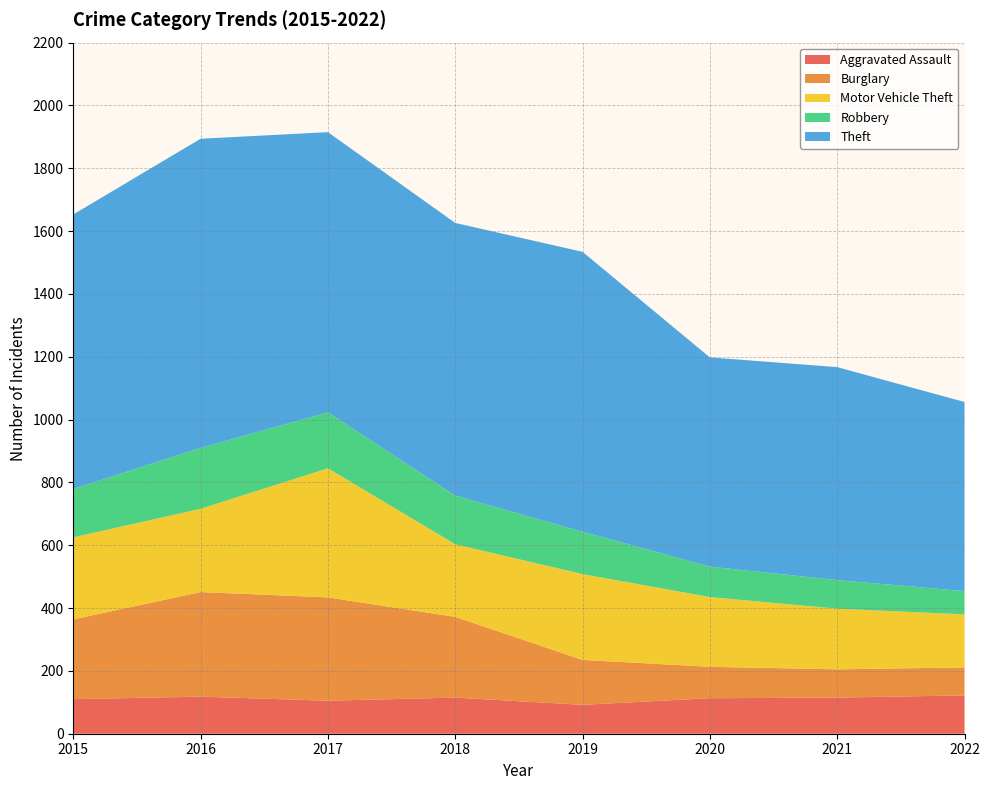

Reading left to right, list all the values displayed in this chart.

Aggravated Assault: 2015=110	2016=118	2017=105	2018=115	2019=92	2020=113	2021=115	2022=122
Burglary: 2015=254	2016=333	2017=329	2018=257	2019=143	2020=100	2021=90	2022=89
Motor Vehicle Theft: 2015=261	2016=265	2017=411	2018=231	2019=273	2020=222	2021=193	2022=169
Robbery: 2015=154	2016=194	2017=178	2018=155	2019=135	2020=97	2021=91	2022=74
Theft: 2015=874	2016=984	2017=892	2018=868	2019=891	2020=666	2021=678	2022=602